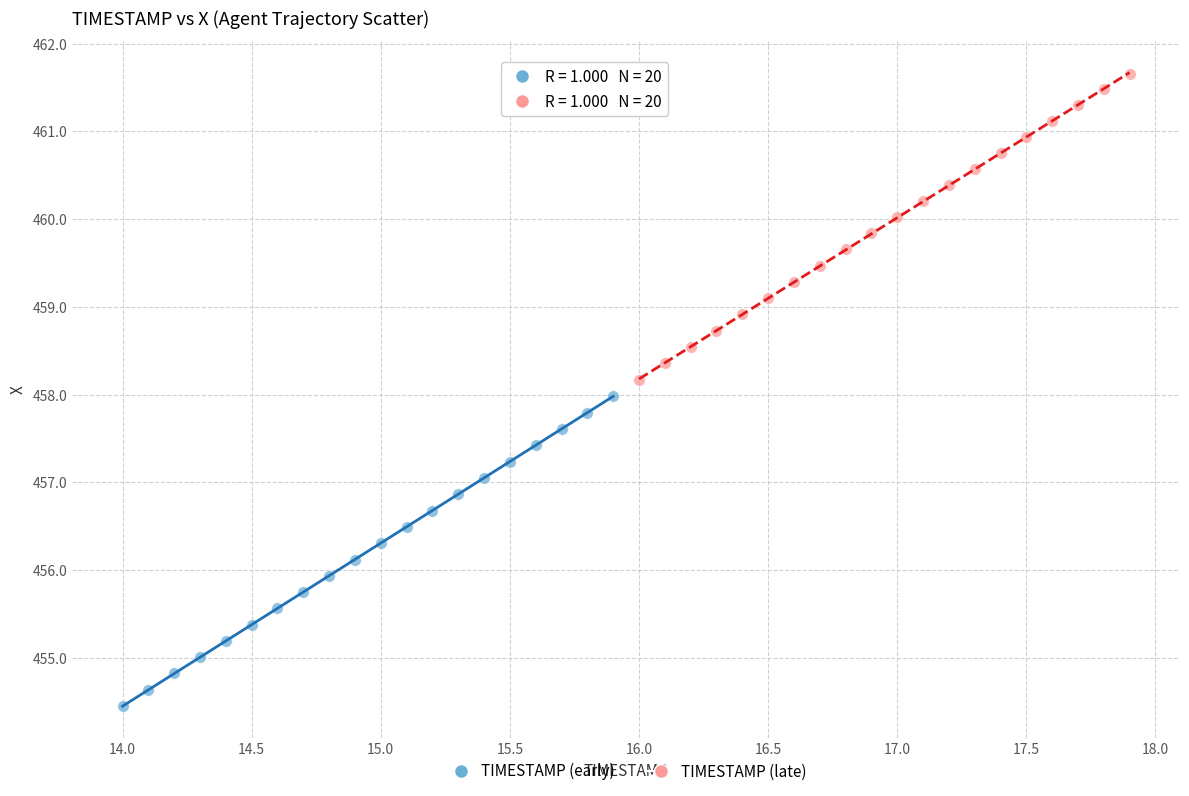

What are all the series names shown in the legend?

TIMESTAMP (early), TIMESTAMP (late)